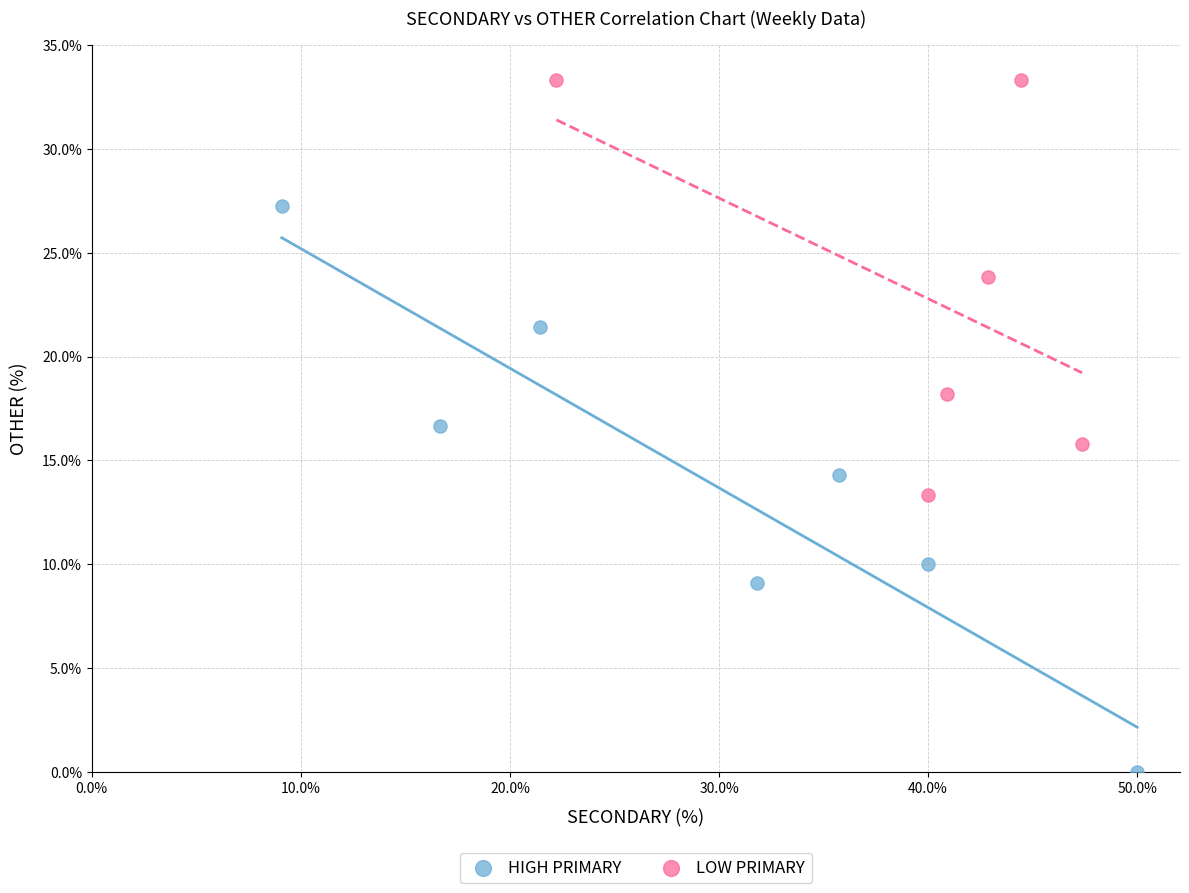

What are all the series names shown in the legend?

HIGH PRIMARY, LOW PRIMARY